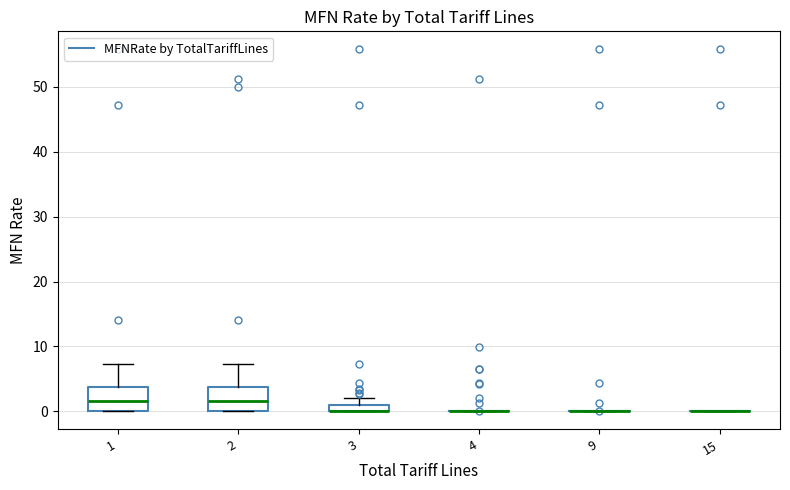

Where is the upper edge of the box at x = 2 on the y-axis? The values are not printed on the chart, so give them approximately, as read against the axis.

4